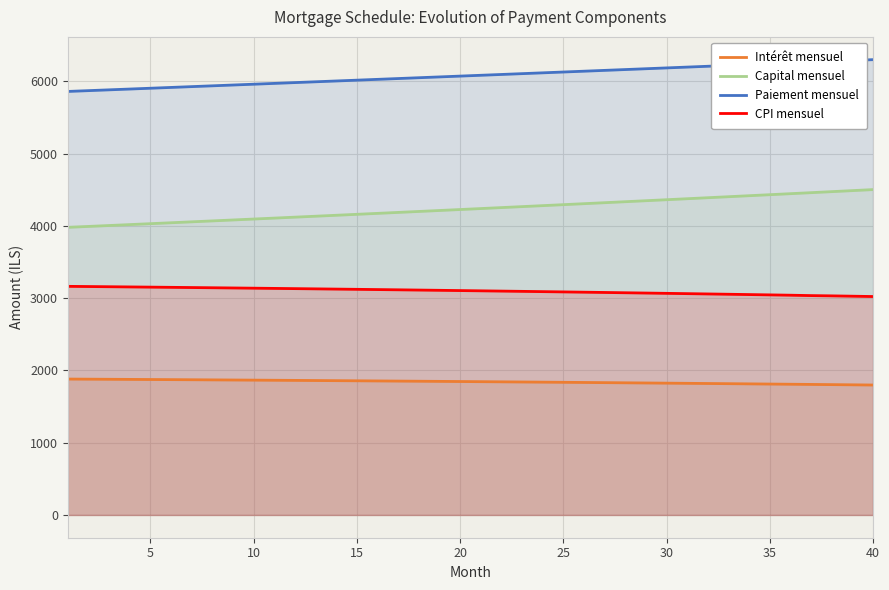

True or false: Paiement mensuel and CPI mensuel intersect in this chart.

False